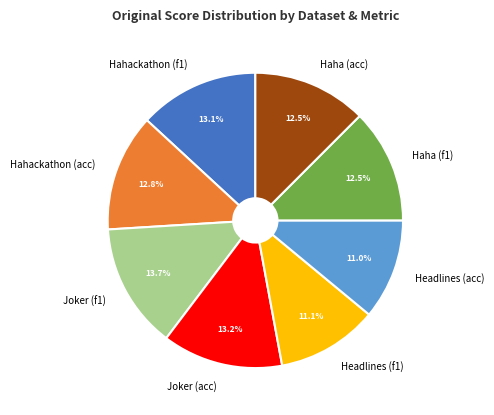

To the nearest percent, what is the average slice percentage?

12%